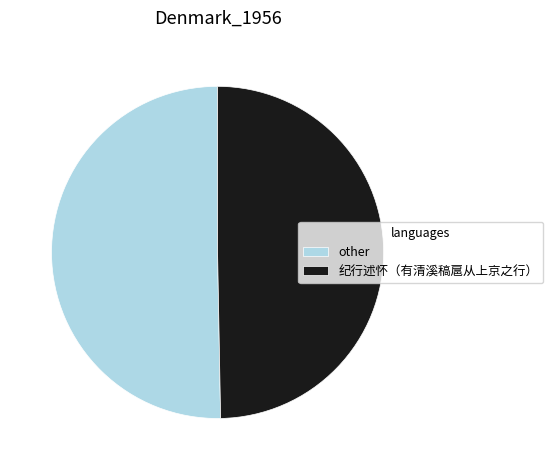

What is the ratio of the value at other to the value at 纪行述怀（有清溪稿扈从上京之行）?

1.0